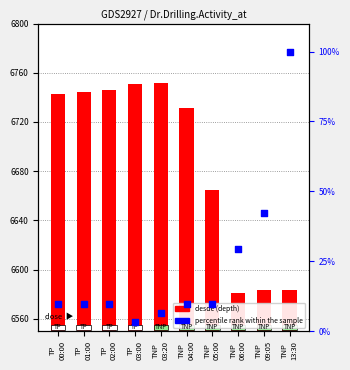

At how many categories does at least one series exceed 1750?

10